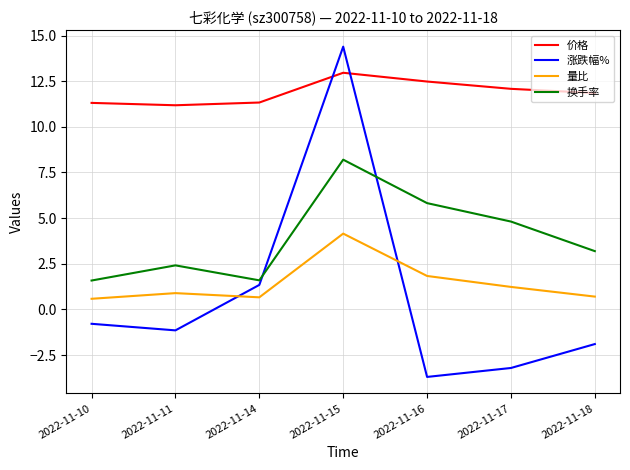

The 换手率 series shows 4.8 at 2022-11-17. True or false?

True